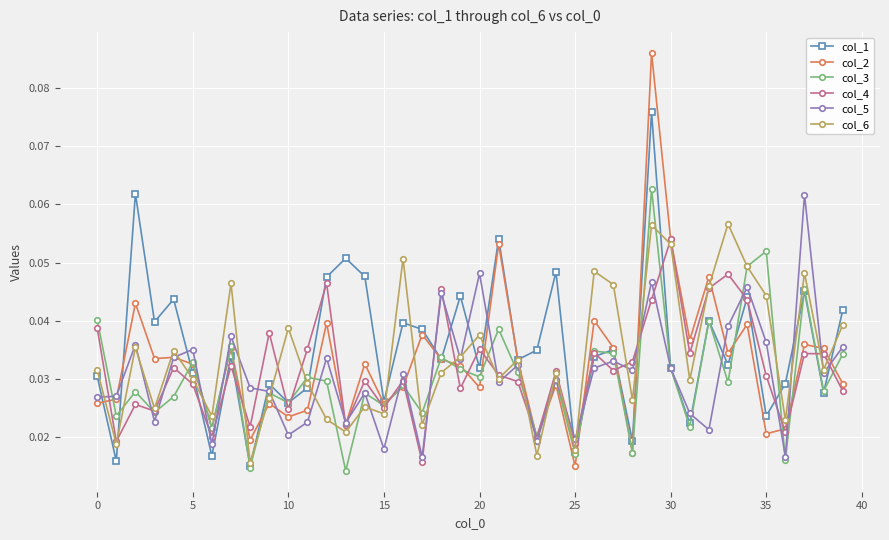

True or false: col_3 has more than 1 points higher than both neighbors.

True